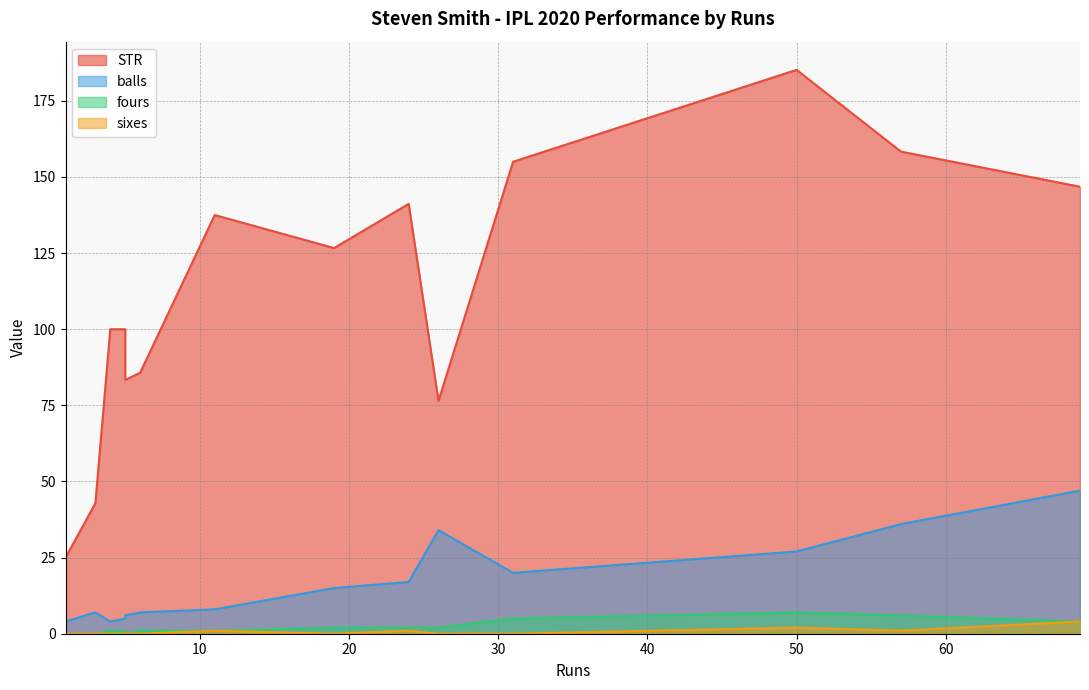

True or false: fours and balls intersect in this chart.

False